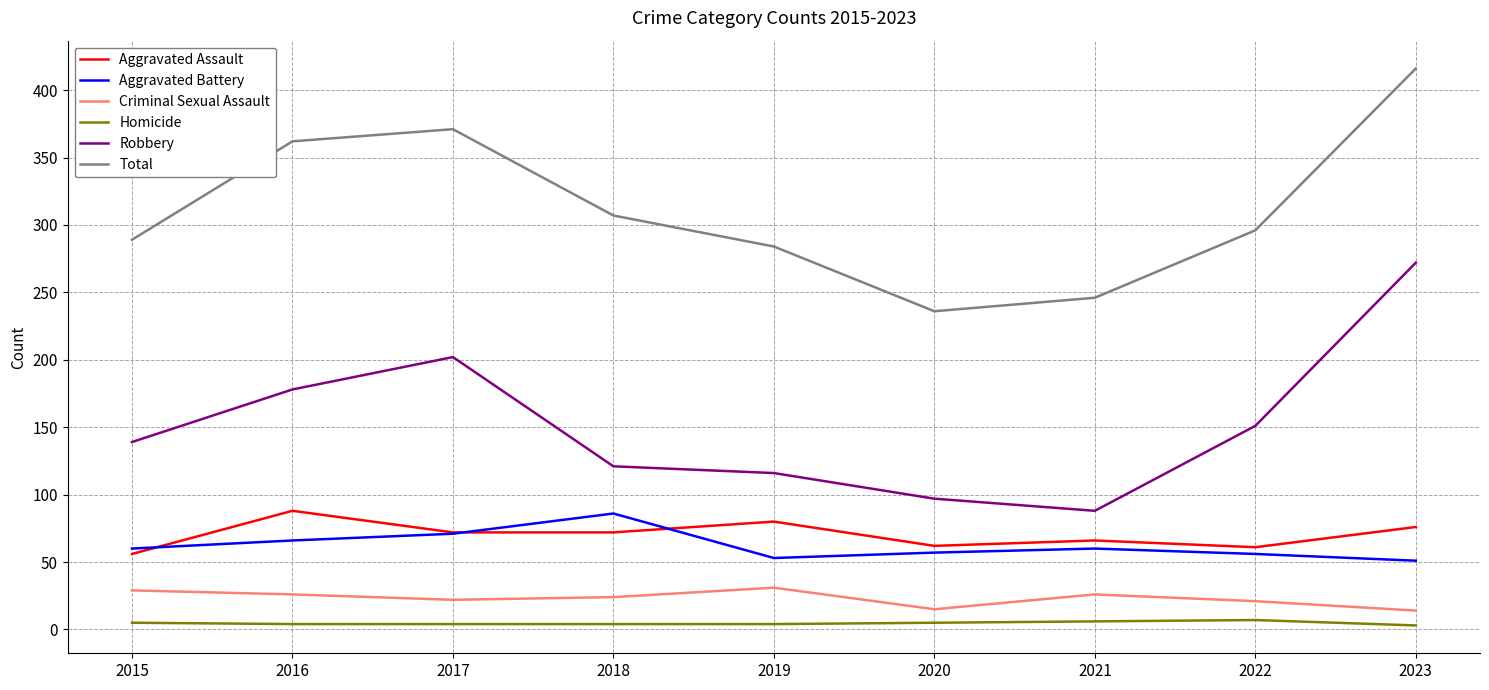

Is it true that Homicide equals 5 at 2020?

True